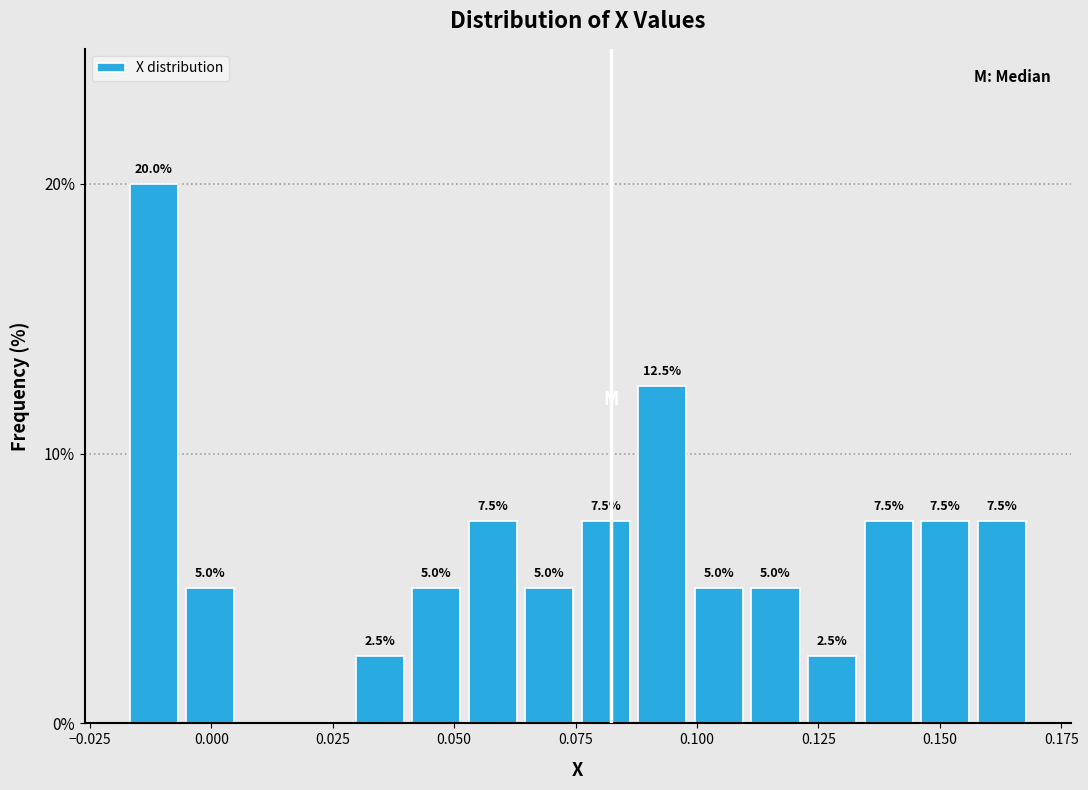

Around what value on the x-axis is the tallest bar? Give the approximate position of its centre, as read against the axis.

-0.010